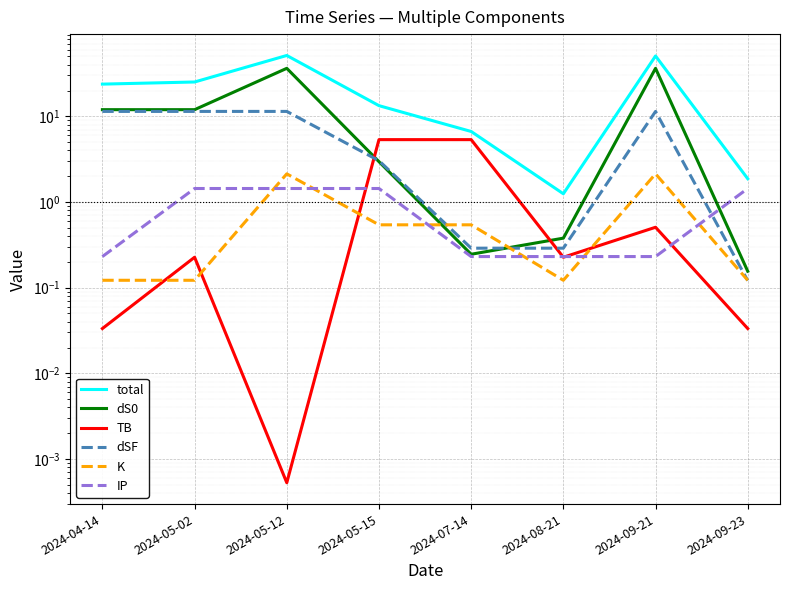

Reading left to right, transcribe all the data shown in this chart.

total: 23.7	25.1	51.3	13.3	6.6	1.2	50.6	1.9
dS0: 12.0	12.0	36.3	3.0	0.2	0.4	36.3	0.2
TB: 0.0	0.2	0.0	5.3	5.3	0.2	0.5	0.0
dSF: 11.4	11.4	11.4	3.0	0.3	0.3	11.4	0.1
K: 0.1	0.1	2.1	0.5	0.5	0.1	2.1	0.1
IP: 0.2	1.4	1.4	1.4	0.2	0.2	0.2	1.4